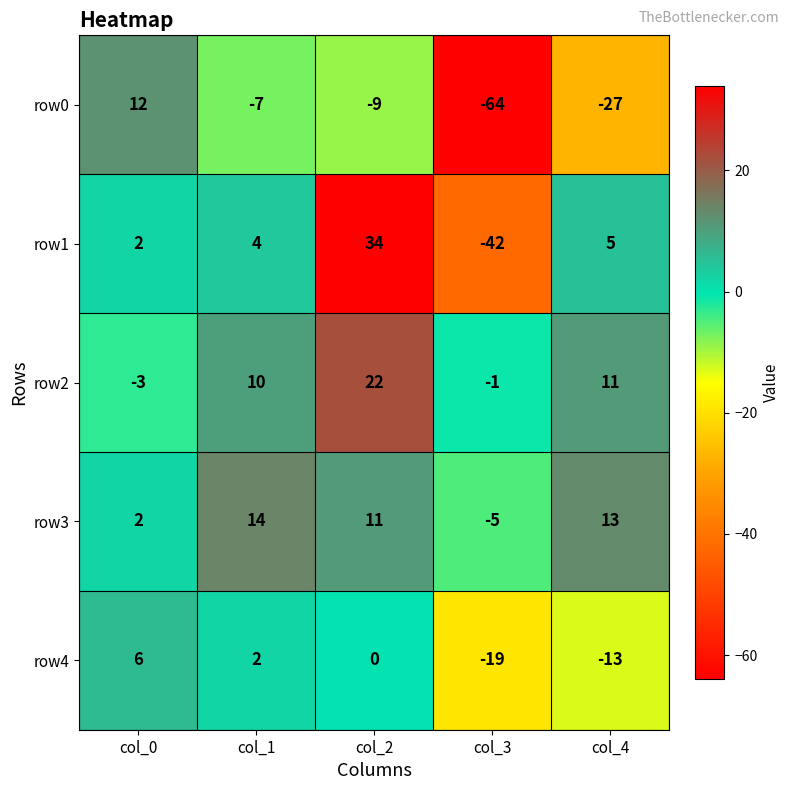

What is the difference between the highest and lowest values at col_0?

15